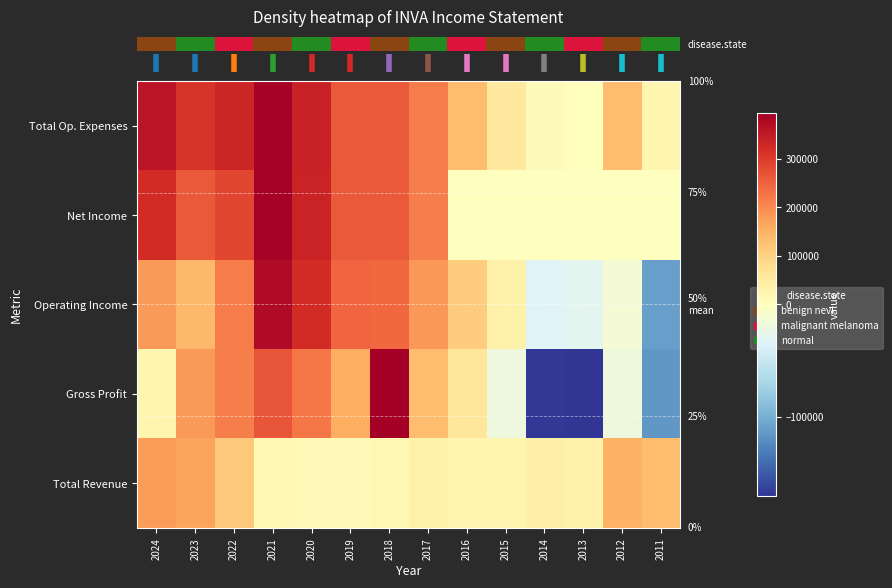

Reading left to right, list all the values displayed in this chart.

row_0: 358700	310500	331300	391900	336800	261000	261000	217200	133600	53900	8400	4500	135800	24500
row_1: 322300	261100	286100	391300	335000	261000	261000	215900	0	0	0	0	0	0
row_2: 180700	141000	217000	375100	322800	246400	242300	183600	109000	31600	-33900	-28800	-13000	-109700
row_3: 23400	179700	213900	265900	224400	157300	395100	134100	59500	-18800	-168500	-170700	-18500	-115300
row_4: 178000	169400	114300	16800	14000	14700	18800	33600	24600	22400	42400	33300	148800	134200